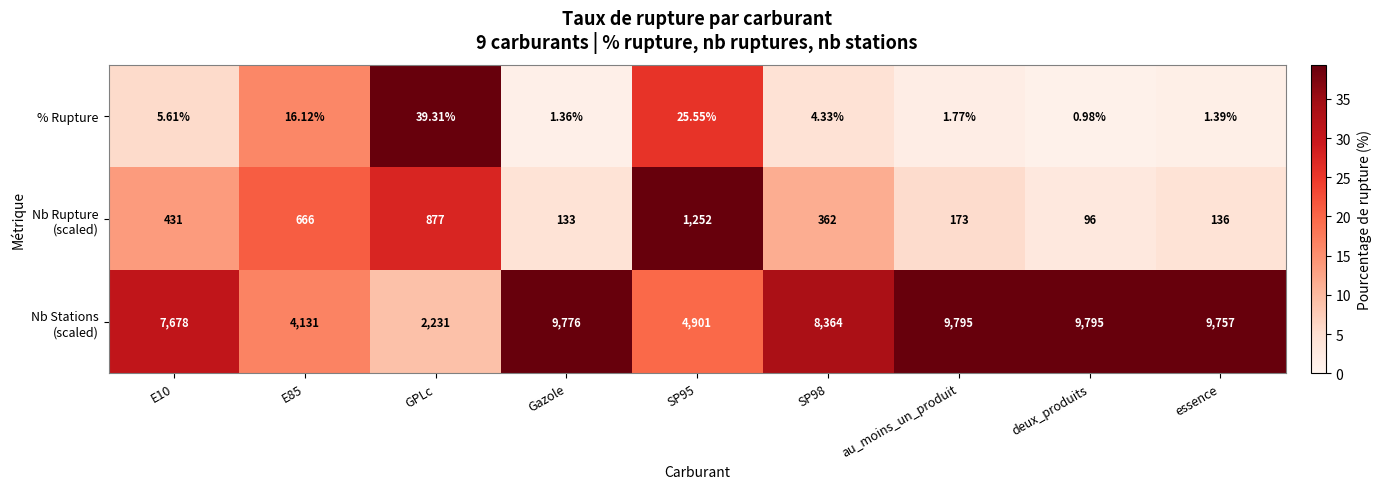

At which category is the sum across all series the highest?

au_moins_un_produit